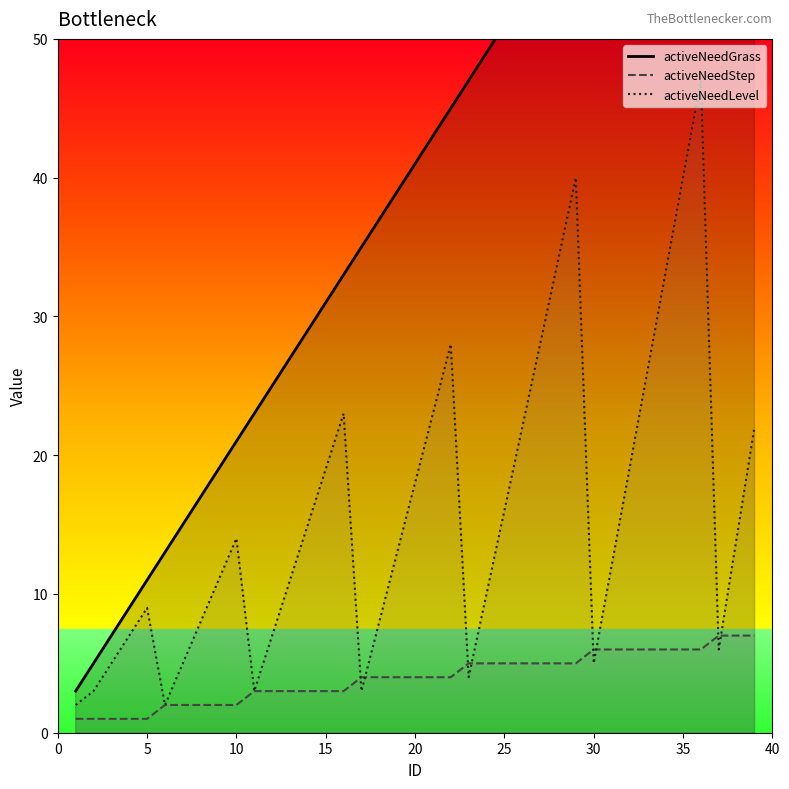

What is the highest value of the activeNeedStep series?

7